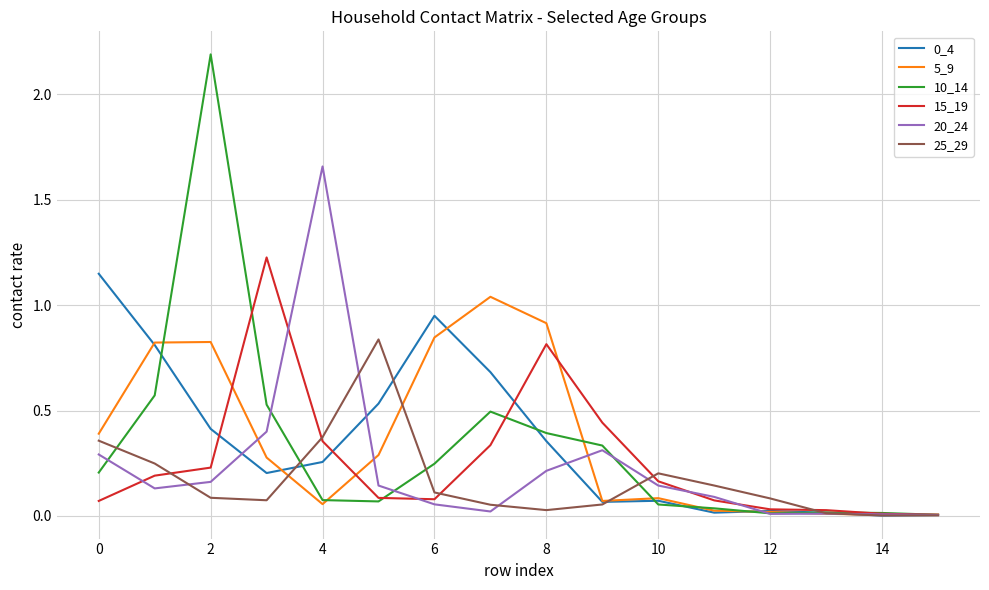

Which series has the largest range (max minus min)?

10_14